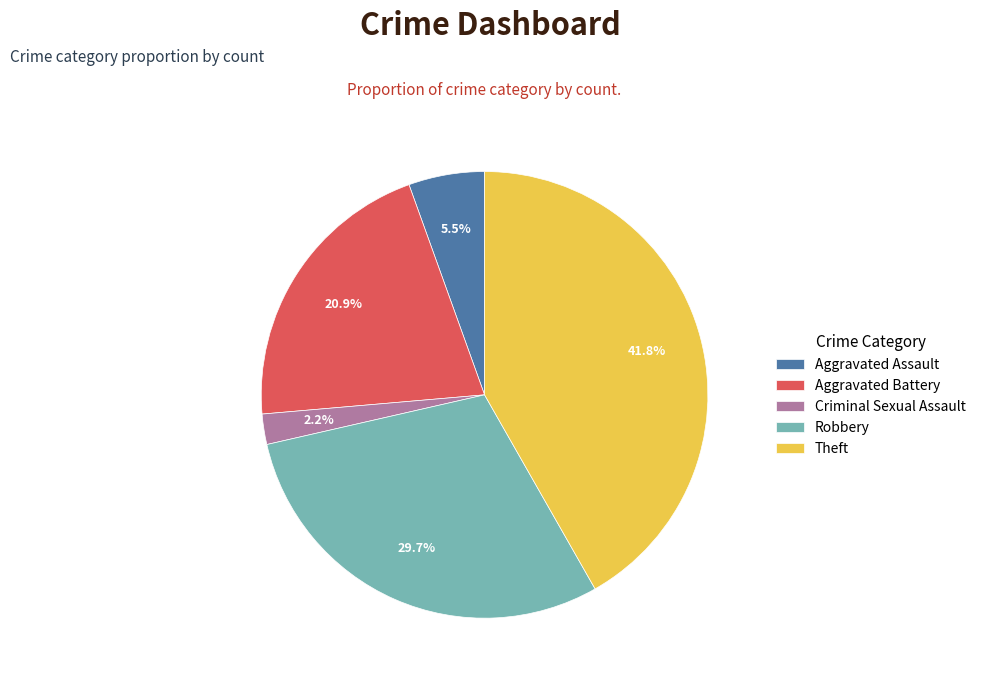

Is there any slice that represents more than half of the pie?

No